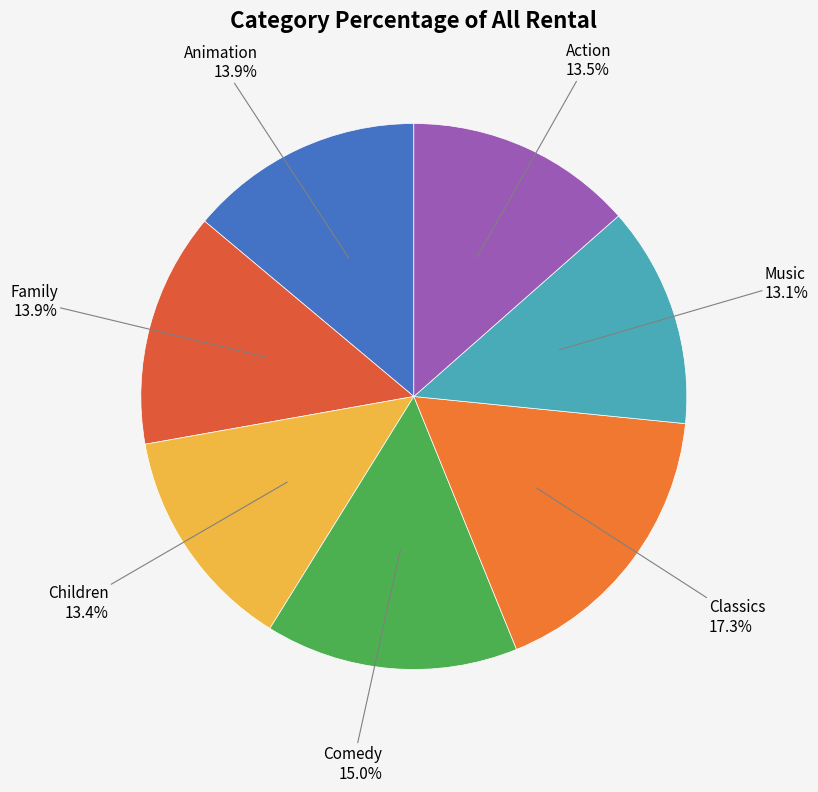

How many slices are in this pie chart?

7